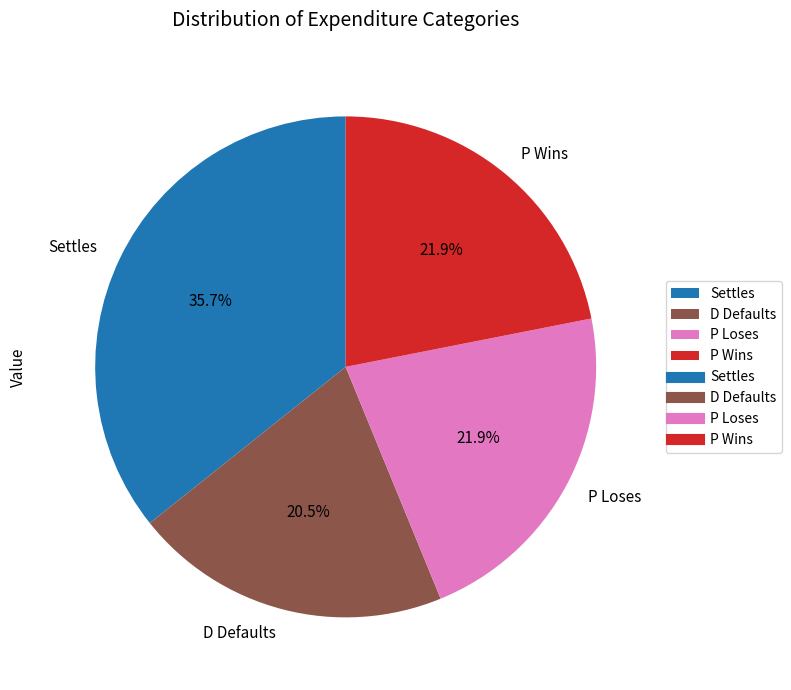

How much of the chart is everything except P Loses?

78.1%